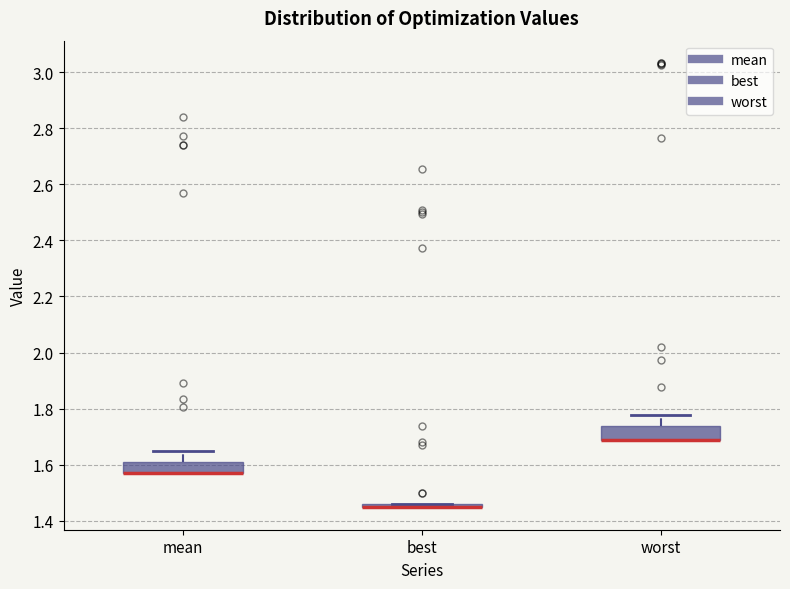

Where is the lower edge of the box for worst on the y-axis? The values are not printed on the chart, so give them approximately, as read against the axis.

1.68